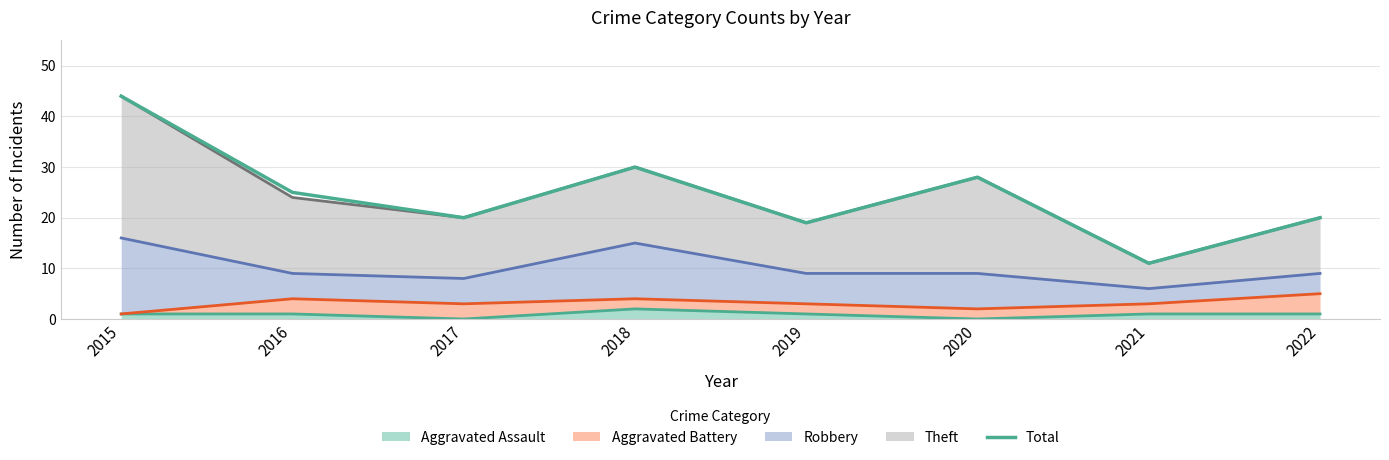

Which has a higher value, 2021 or 2017?

2017